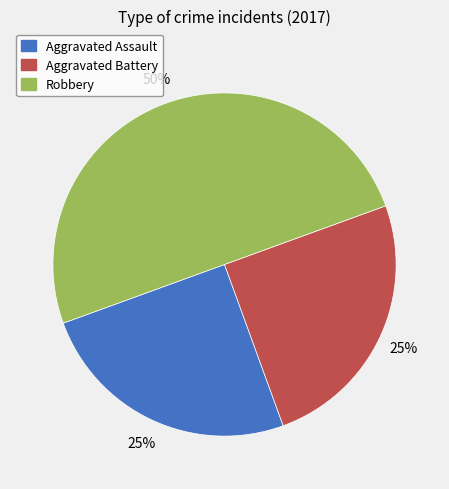

To the nearest percent, what portion does Aggravated Battery represent?

25%